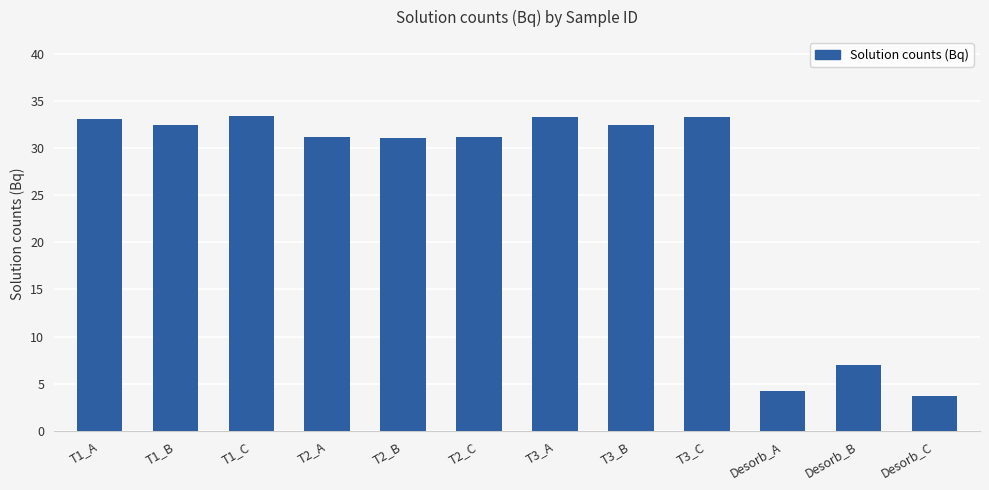

What is the approximate value at T2_B?

31.1